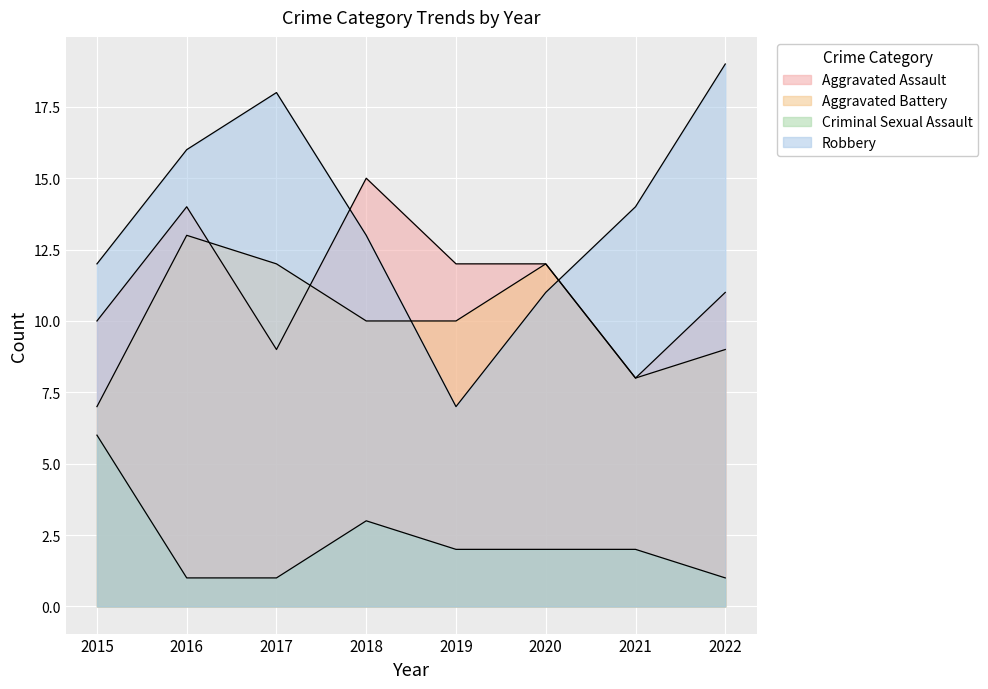

How many lines are shown in the chart?

4